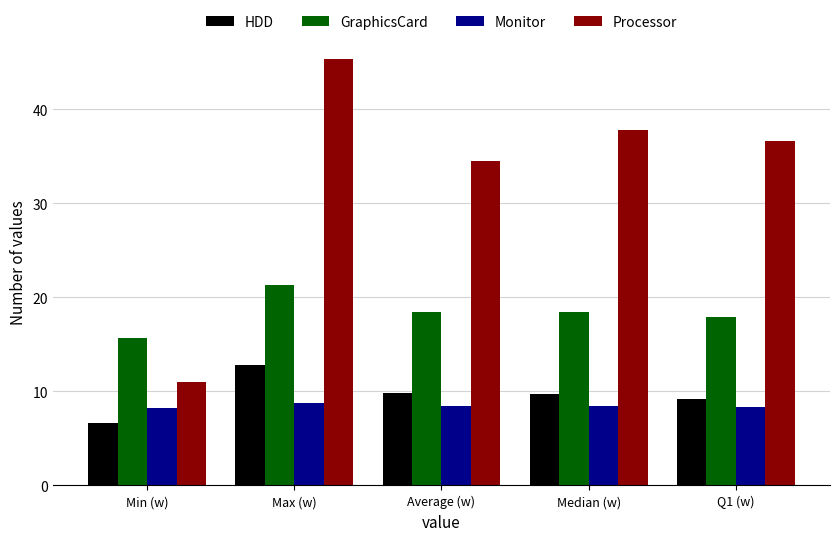

Where does the Processor series first go above 36?

Max (w)